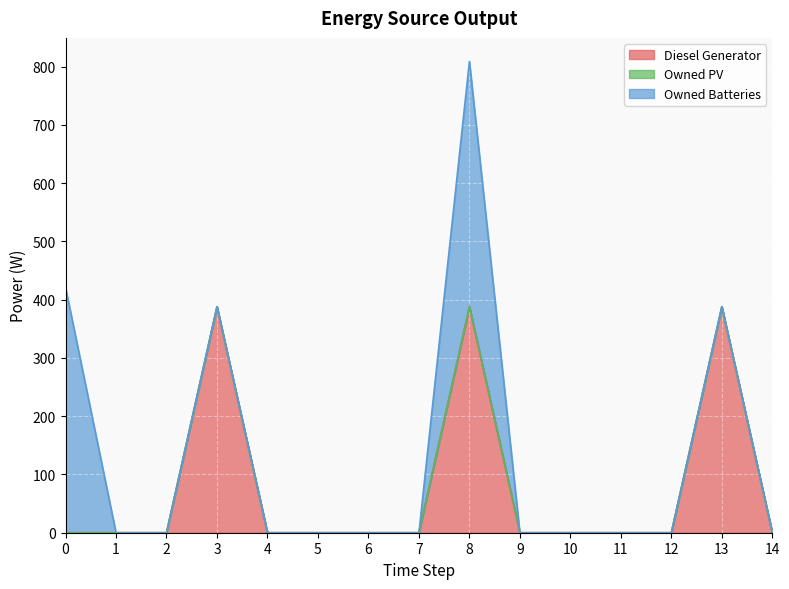

Which has a higher value, 13 or 5?

13